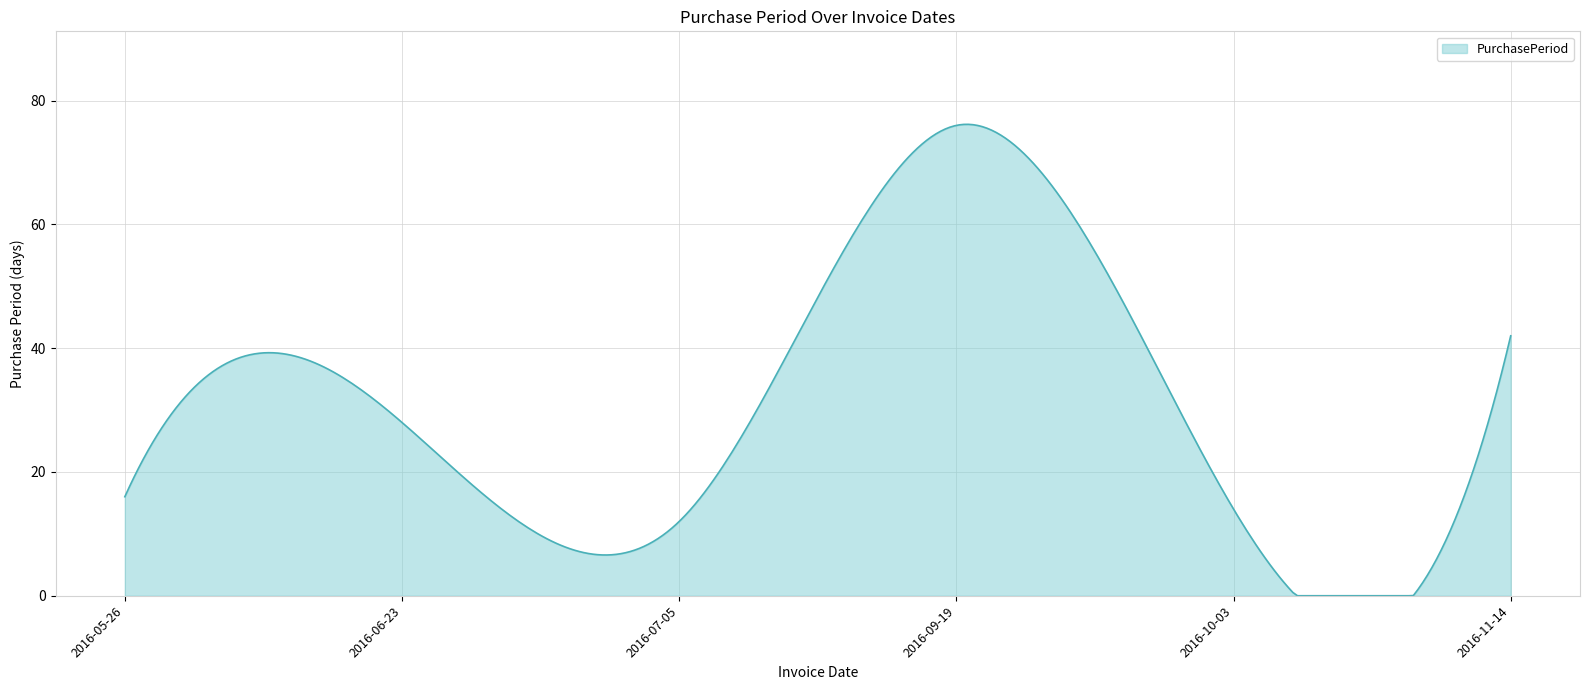

What is the greatest value displayed?

76.2